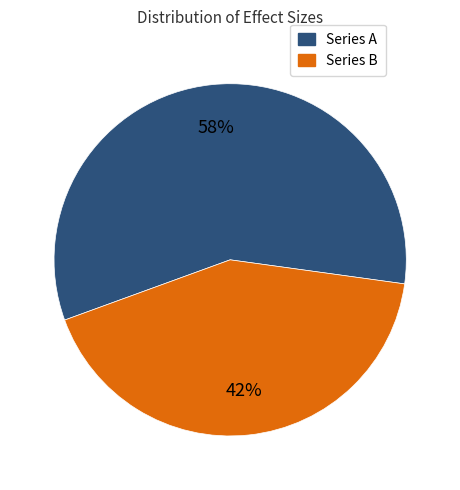

To the nearest percent, what is the average slice percentage?

50%